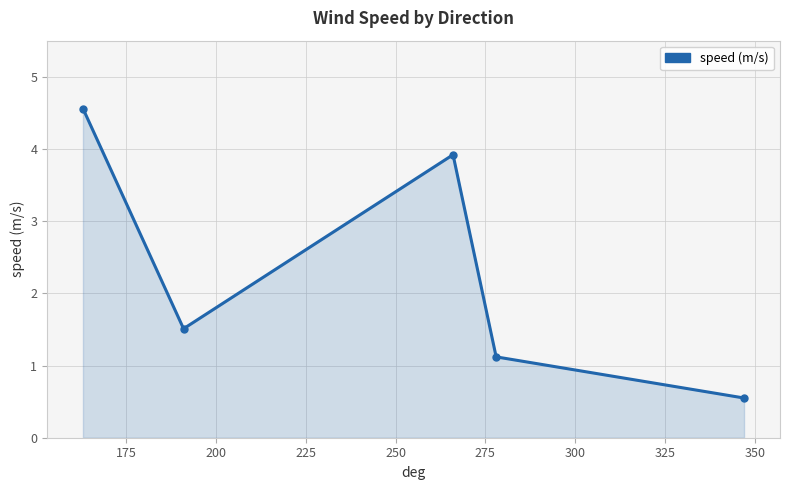

Reading left to right, what are all the values shown in this chart?

4.6	1.5	3.9	1.1	0.6